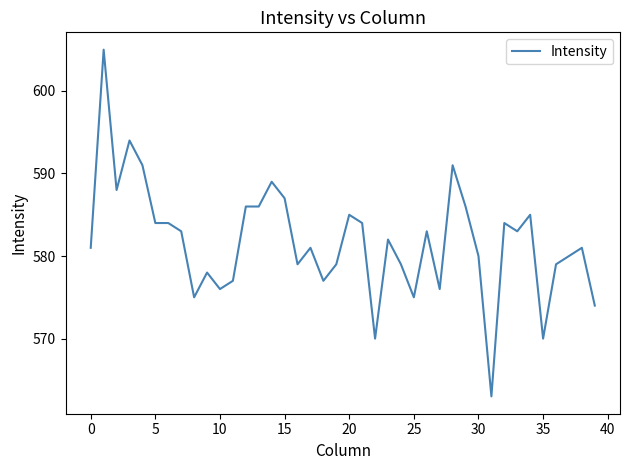

What is the minimum value shown in the chart?

563